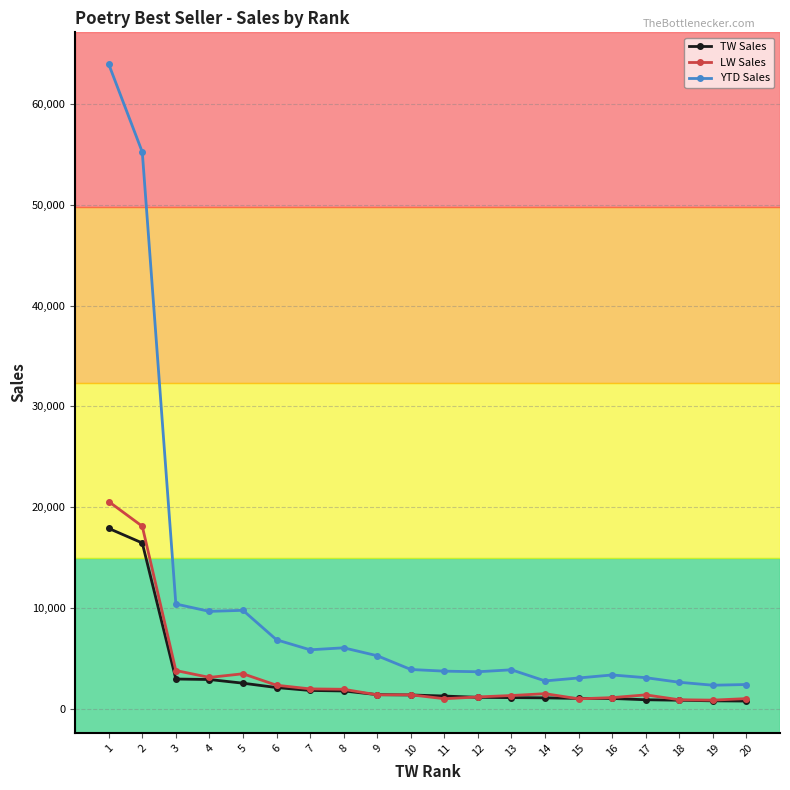

What is the value of the YTD Sales point at the 7th from the left?

5836